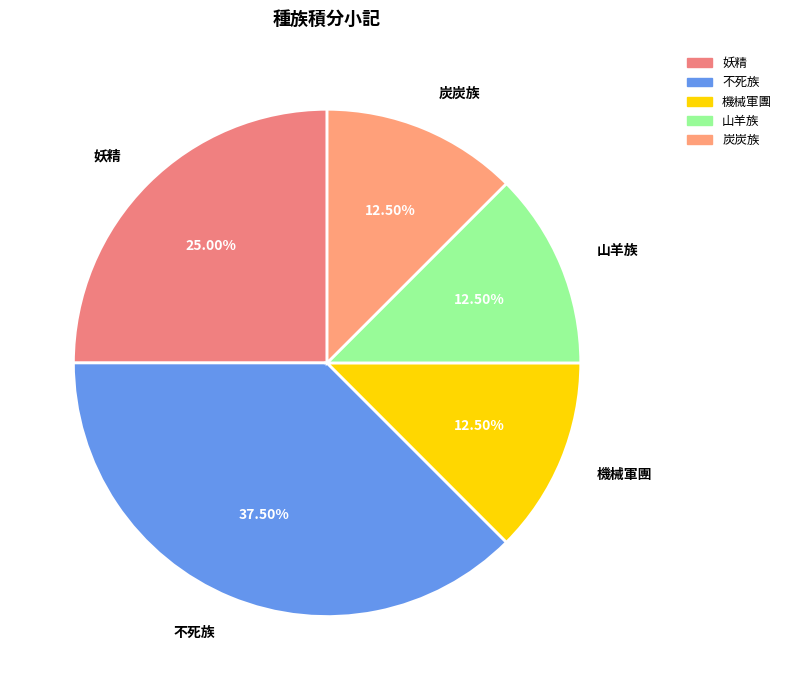

Is the sum of 妖精 and 機械軍團 greater than half?

No